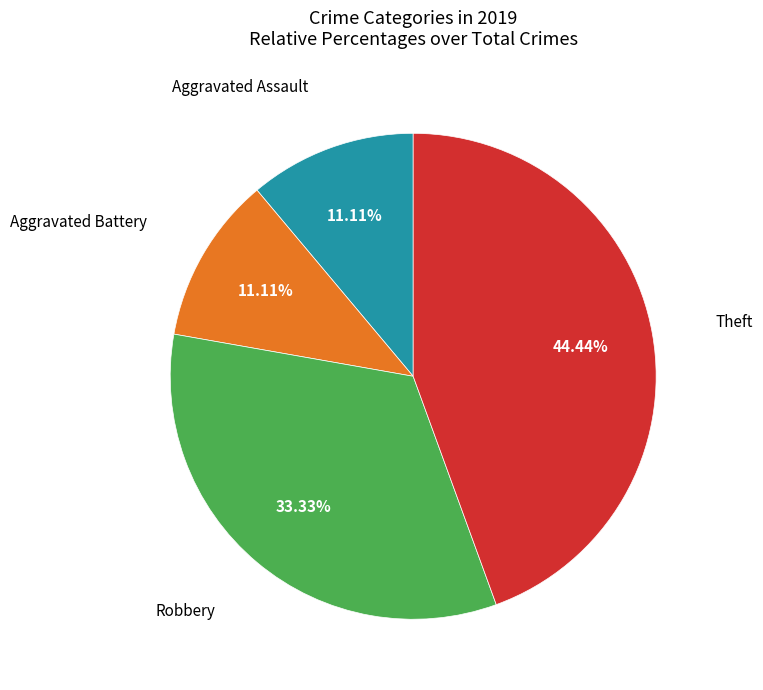

Does any single category account for the majority?

No